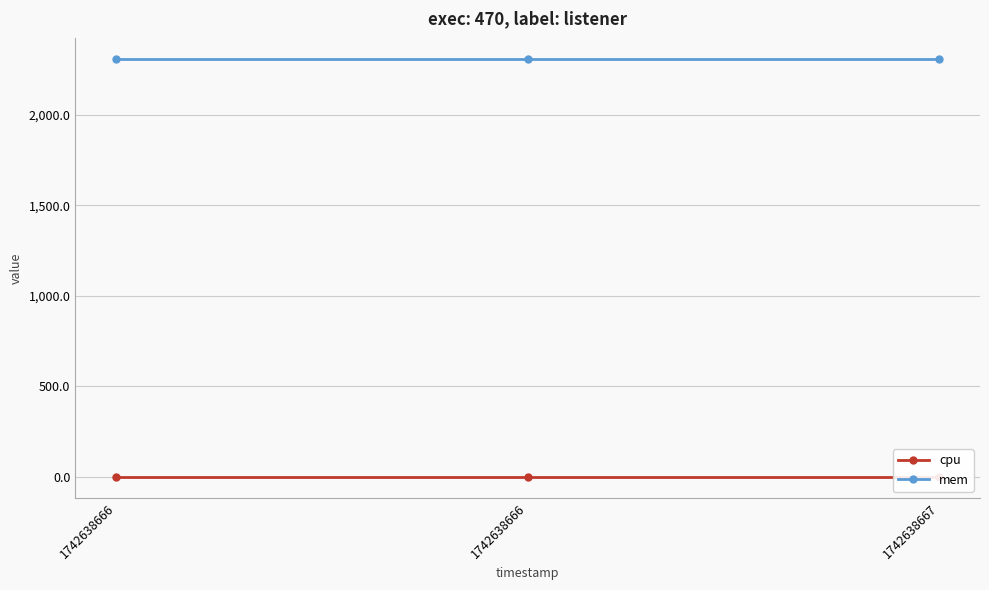

What is the total value across all series at 1742638666?

2308